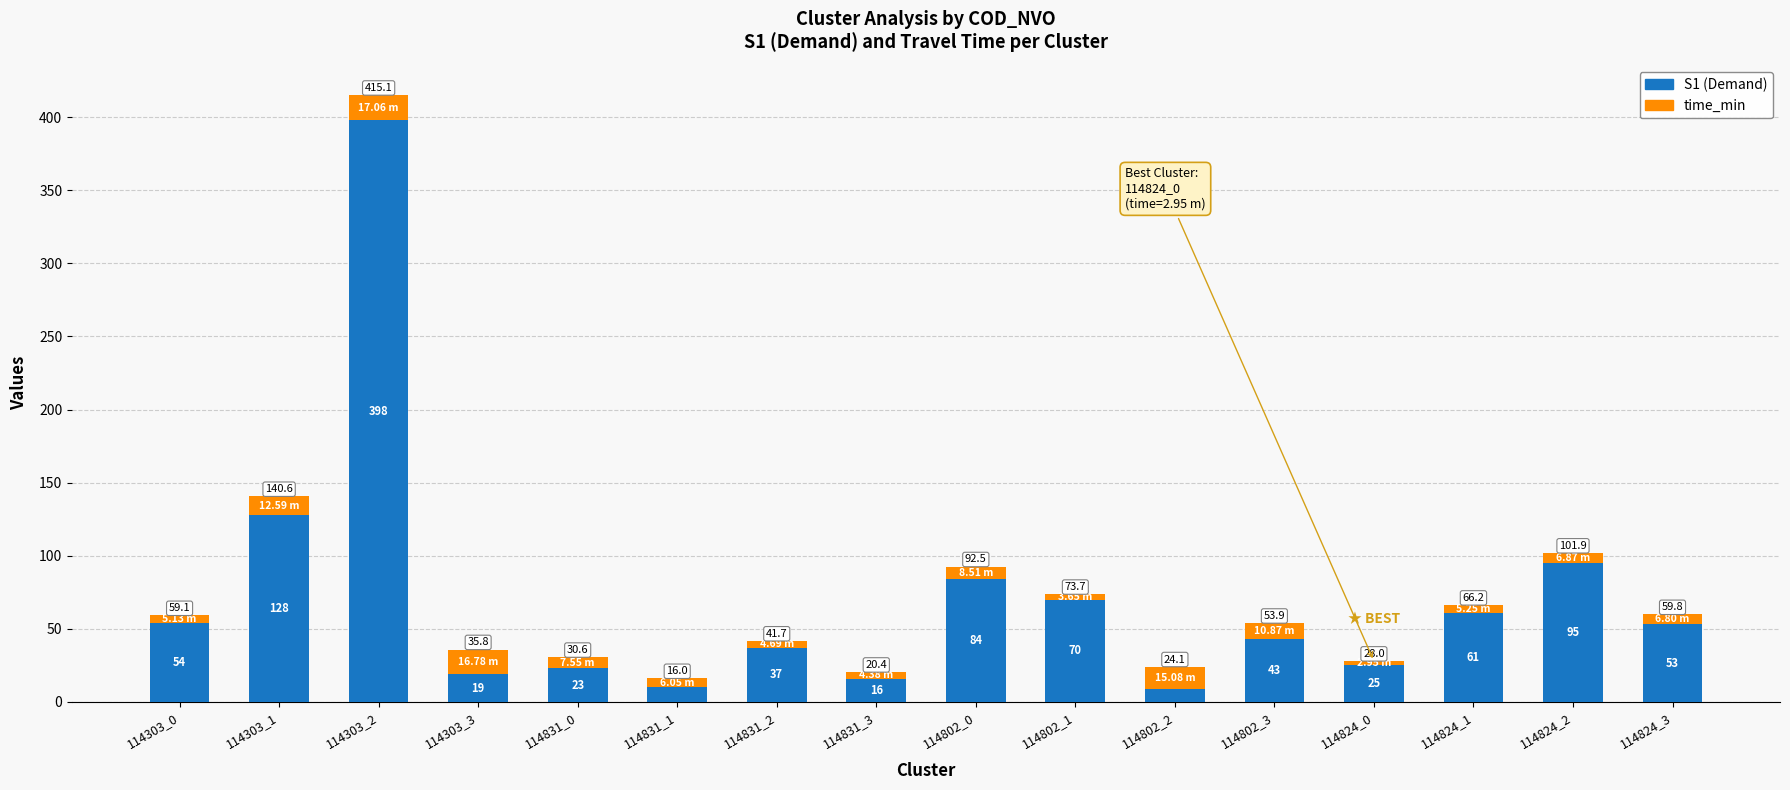

Count the number of data series in this chart.

2